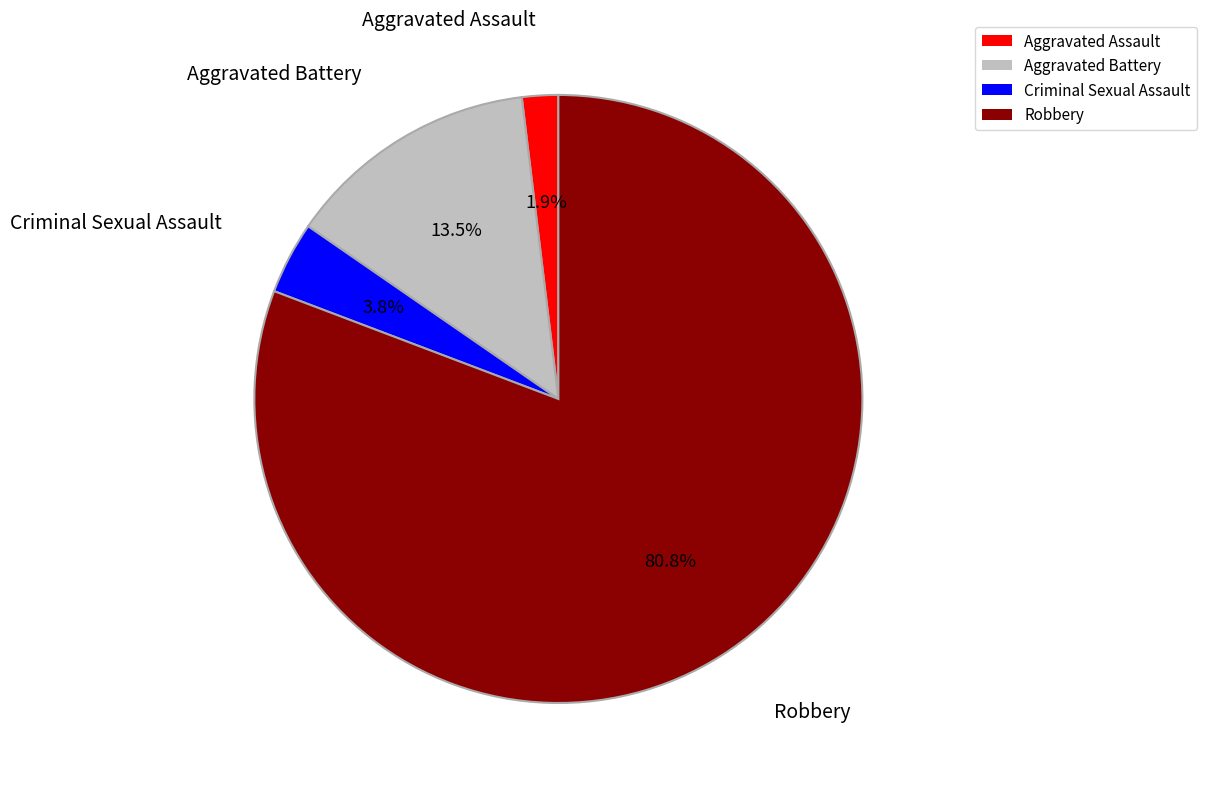

Do Aggravated Battery and Robbery together represent more than half of the pie?

Yes